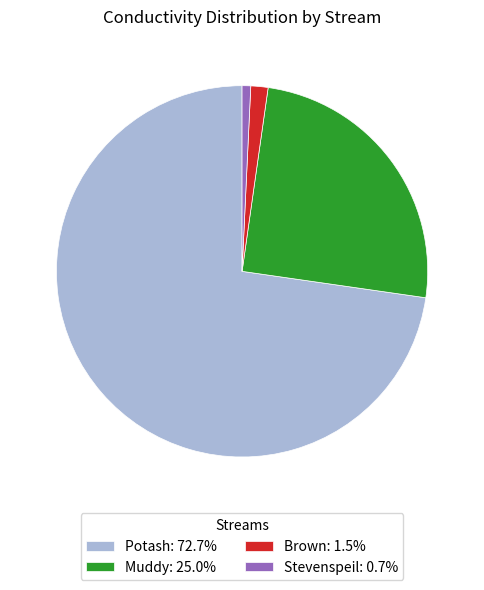

Does Muddy: 25.0% represent more than half of the total?

No